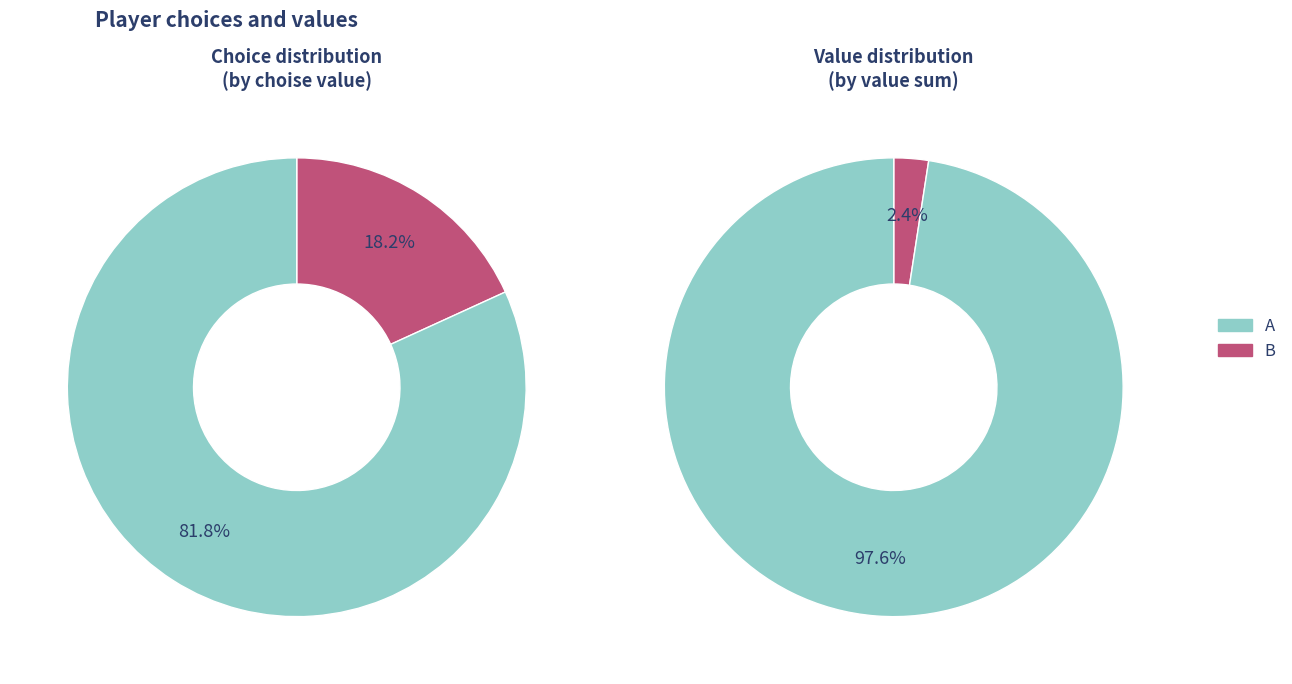

Is there any slice that represents more than half of the pie?

Yes